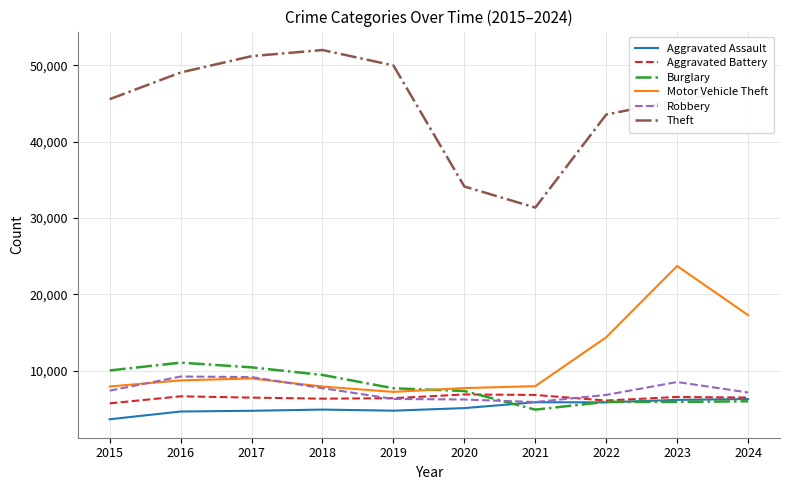

Is the value of Aggravated Battery at 2022 greater than the value of Motor Vehicle Theft at 2020?

No